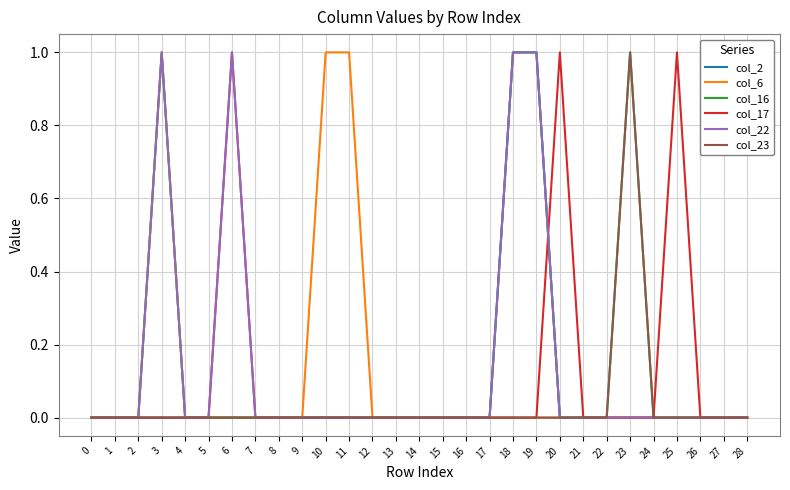

Between 2 and 25, which series saw the biggest shift?

col_17